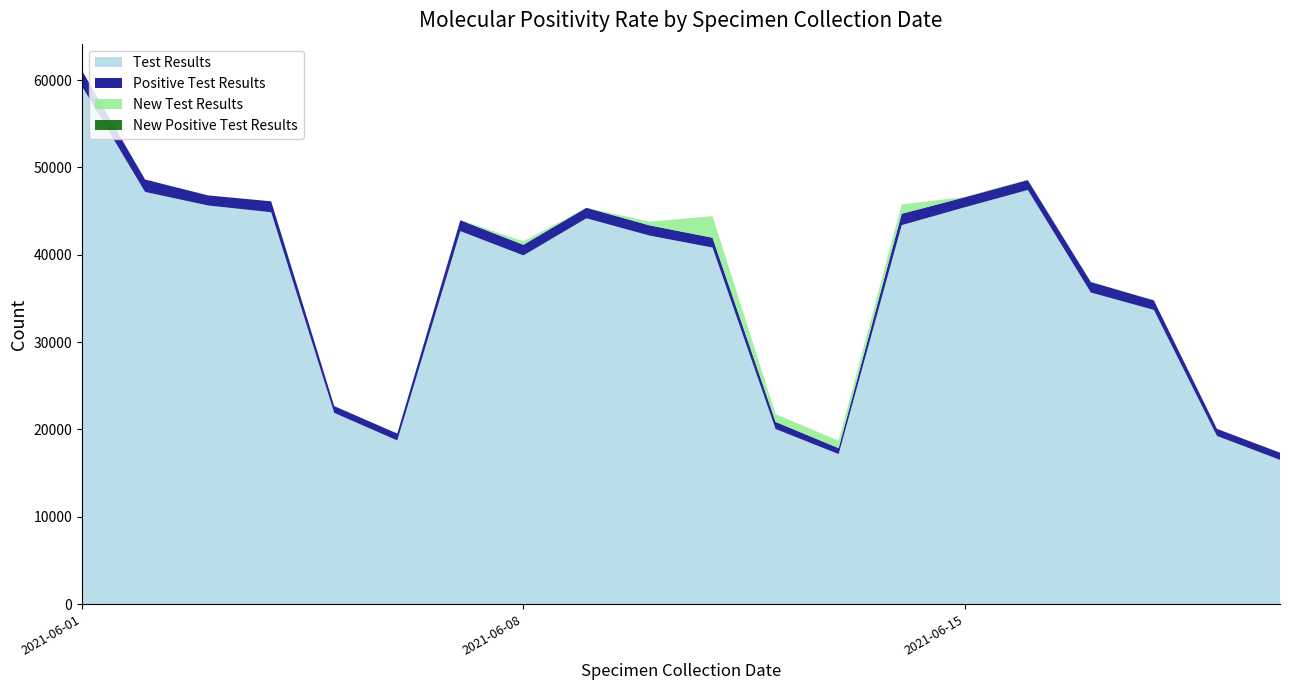

Reading left to right, extract all data points from this chart.

Test Results: 2021-06-01=59297	2021-06-02=47202	2021-06-03=45647	2021-06-04=44874	2021-06-05=21899	2021-06-06=18738	2021-06-07=42713	2021-06-08=39931	2021-06-09=44180	2021-06-10=42206	2021-06-11=40829	2021-06-12=20048	2021-06-13=17180	2021-06-14=43399	2021-06-15=45442	2021-06-16=47426	2021-06-17=35682	2021-06-18=33689	2021-06-19=19261	2021-06-20=16515
Positive Test Results: 2021-06-01=1795	2021-06-02=1423	2021-06-03=1155	2021-06-04=1254	2021-06-05=776	2021-06-06=789	2021-06-07=1249	2021-06-08=1215	2021-06-09=1205	2021-06-10=1169	2021-06-11=1125	2021-06-12=814	2021-06-13=683	2021-06-14=1299	2021-06-15=1148	2021-06-16=1136	2021-06-17=1201	2021-06-18=1090	2021-06-19=809	2021-06-20=826
New Test Results: 2021-06-01=32	2021-06-02=3	2021-06-03=2	2021-06-04=2	2021-06-05=0	2021-06-06=0	2021-06-07=30	2021-06-08=389	2021-06-09=1	2021-06-10=422	2021-06-11=2468	2021-06-12=894	2021-06-13=834	2021-06-14=1069	2021-06-15=36	2021-06-16=49	2021-06-17=41	2021-06-18=3	2021-06-19=6	2021-06-20=15
New Positive Test Results: 2021-06-01=0	2021-06-02=0	2021-06-03=0	2021-06-04=0	2021-06-05=0	2021-06-06=0	2021-06-07=2	2021-06-08=0	2021-06-09=1	2021-06-10=0	2021-06-11=1	2021-06-12=1	2021-06-13=1	2021-06-14=0	2021-06-15=0	2021-06-16=3	2021-06-17=2	2021-06-18=0	2021-06-19=0	2021-06-20=0